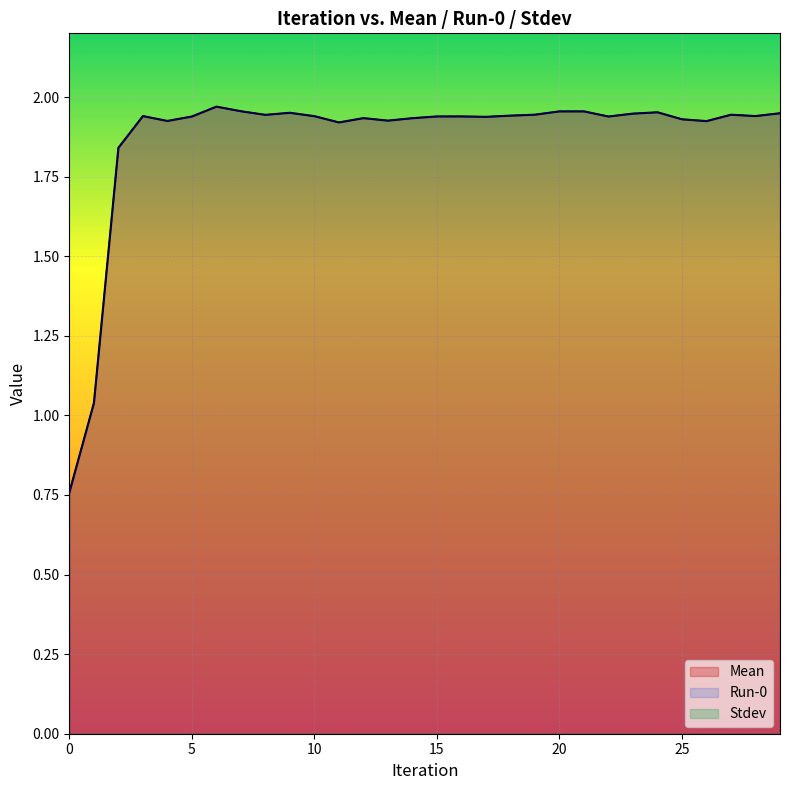

Is the value of Run-0 at 28 greater than the value of Mean at 28?

No